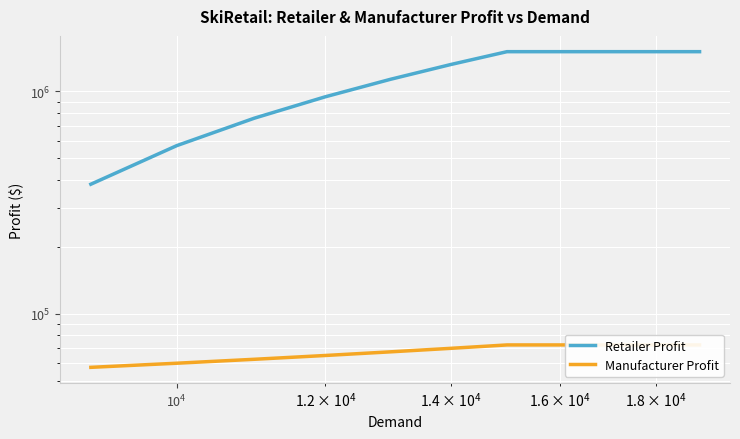

At how many categories does at least one series exceed 976750?

7